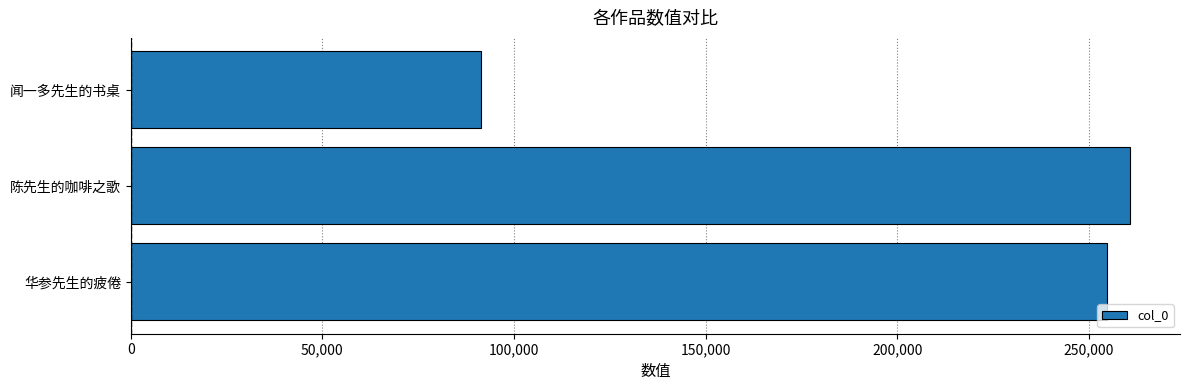

Reading top to bottom, list all the values displayed in this chart.

闻一多先生的书桌=91327	陈先生的咖啡之歌=260741	华参先生的疲倦=254825